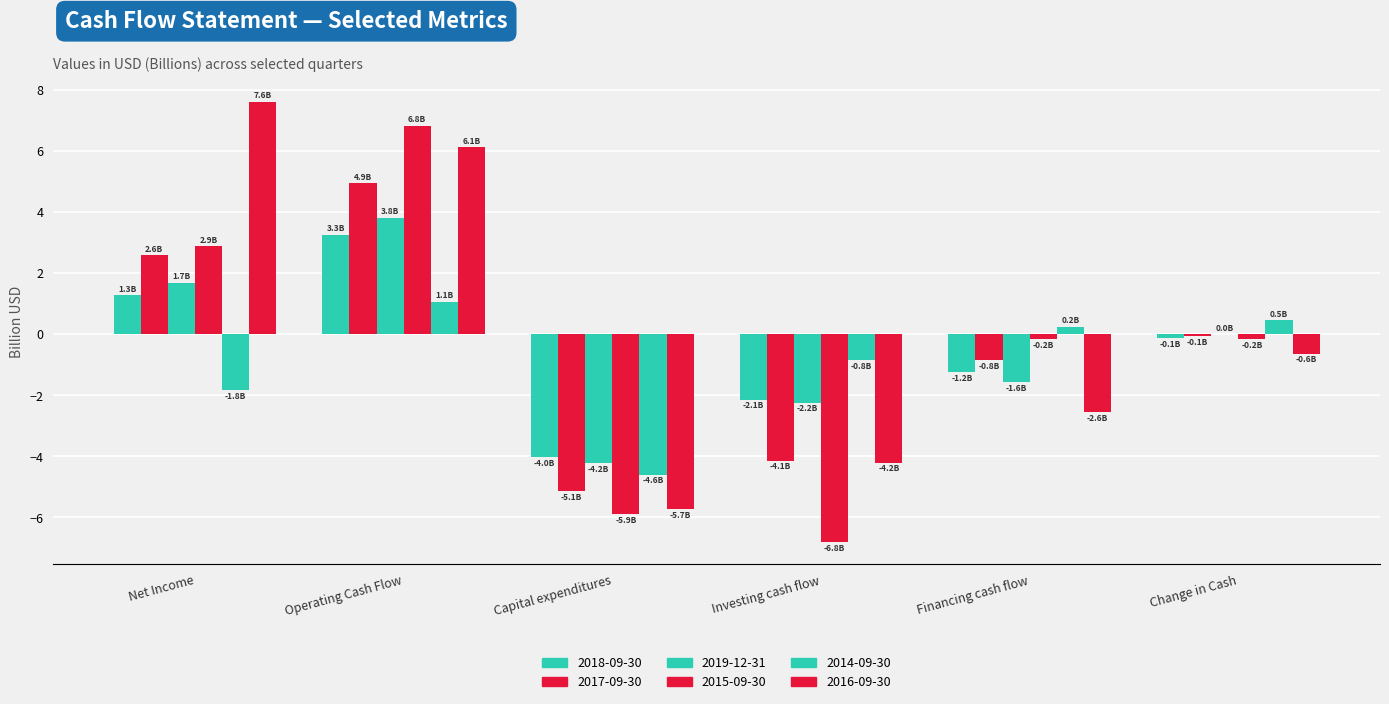

How many groups of bars are there?

6